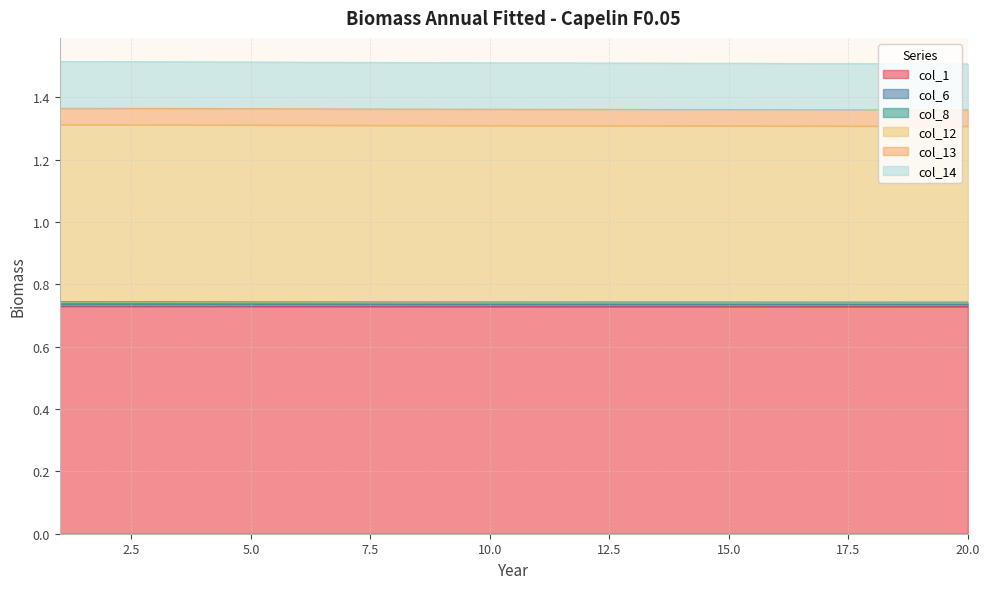

True or false: col_13 and col_1 cross at least once.

False